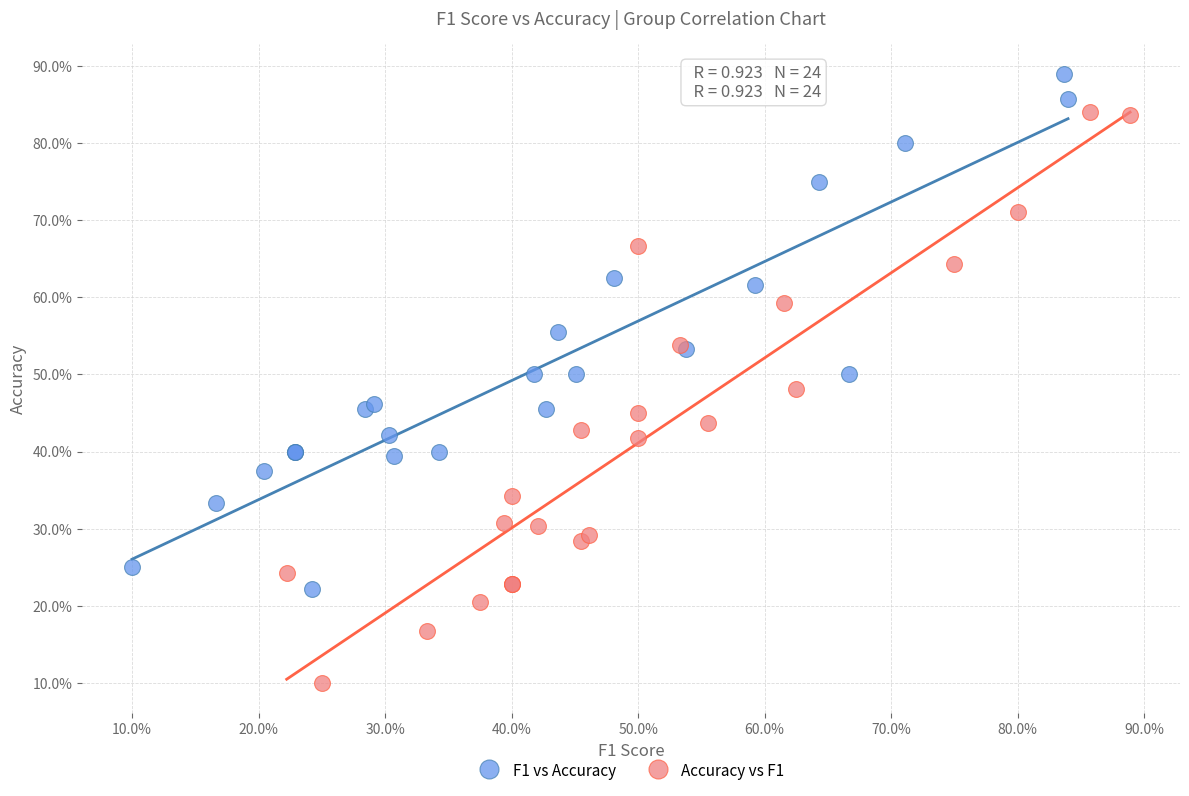

Which series reaches the maximum Y coordinate?

F1 vs Accuracy